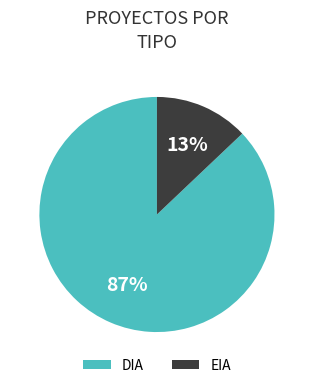

To the nearest percent, what portion does EIA represent?

13%